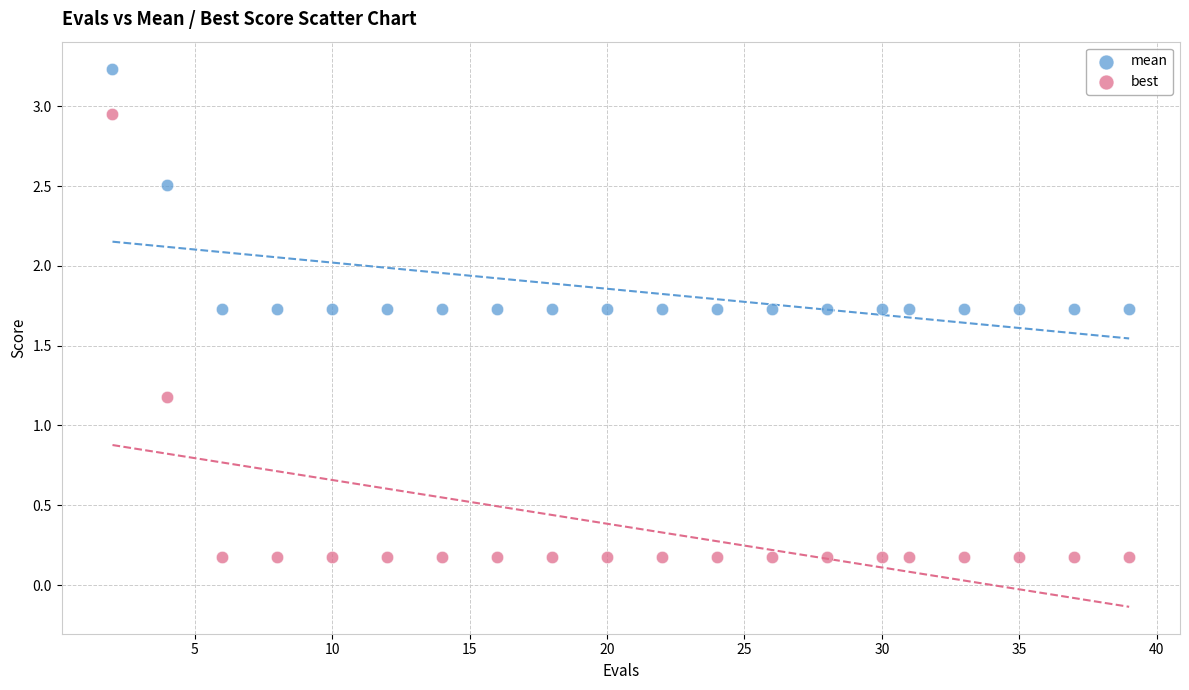

What are all the series names shown in the legend?

mean, best